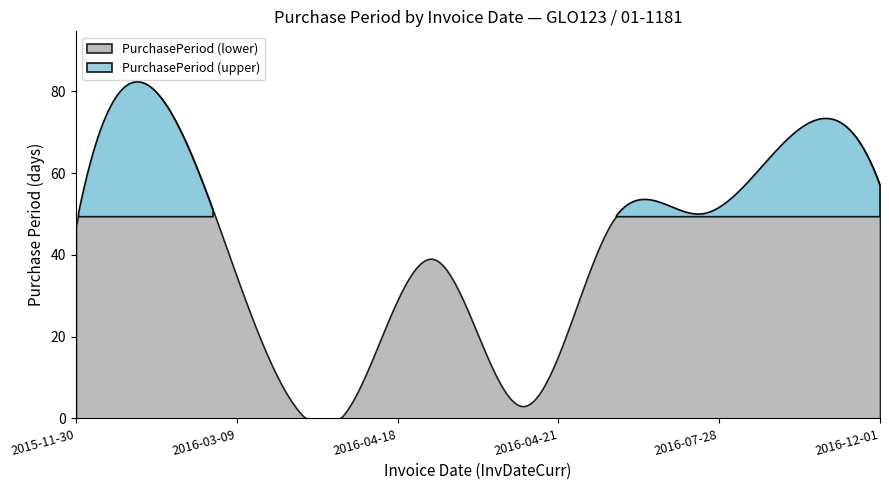

The value at 2016-04-18 is 12. True or false?

False